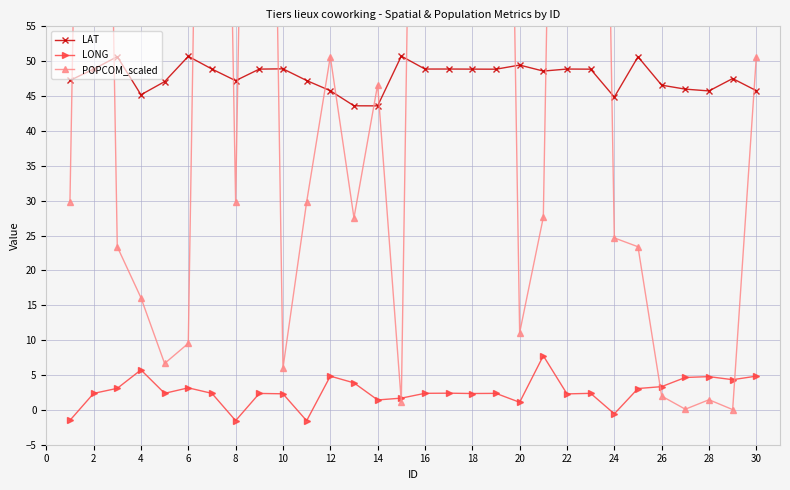

What is the maximum value for LAT?

50.7